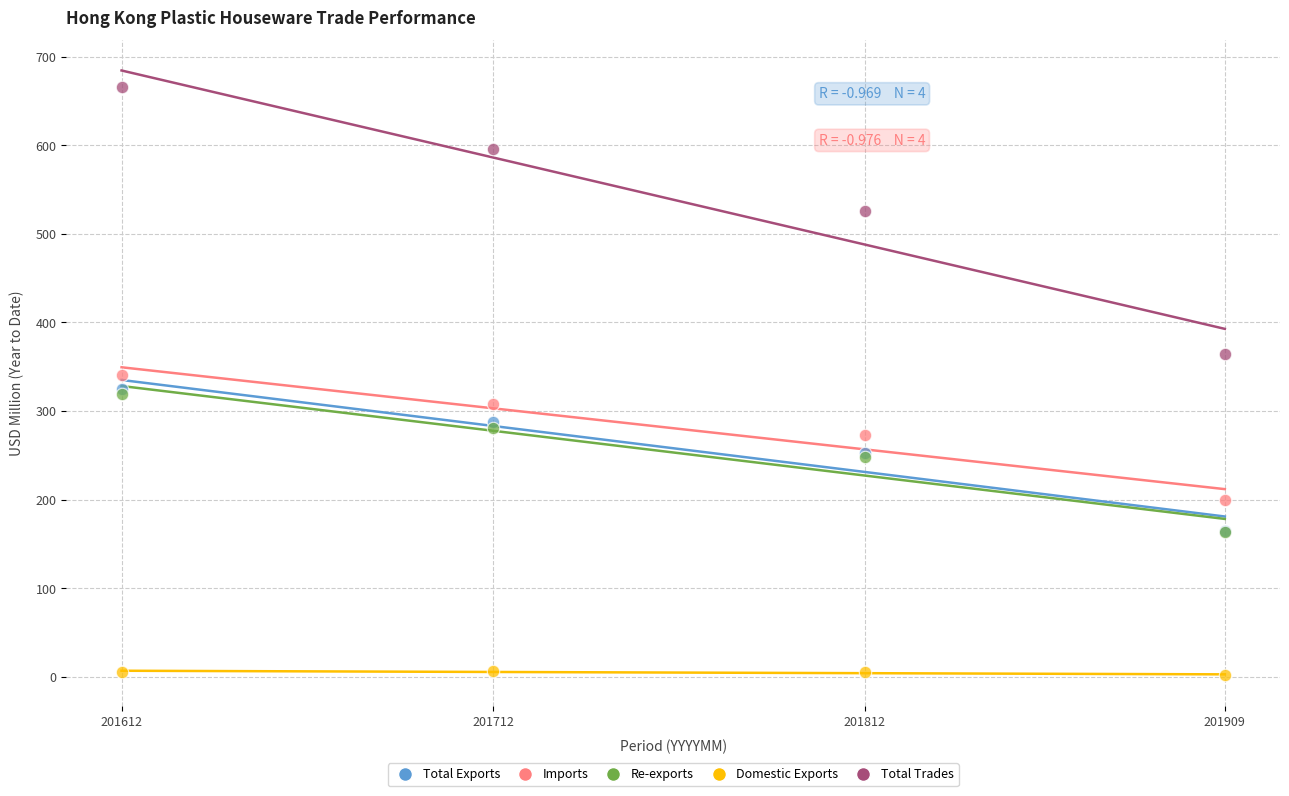

Which series reaches the minimum Y coordinate?

Domestic Exports